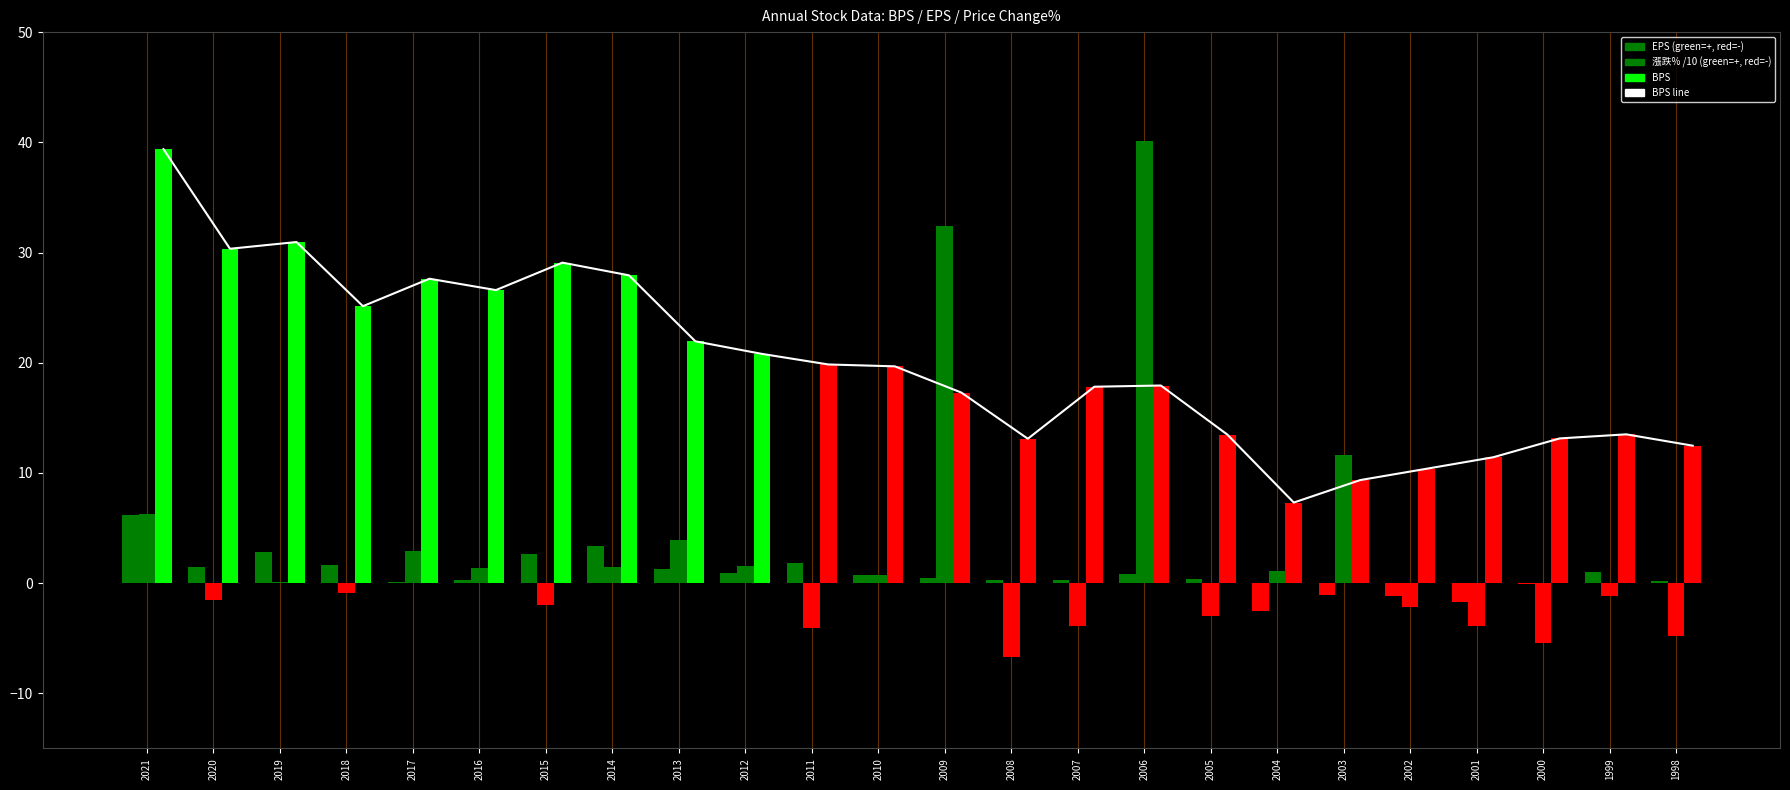

Reading left to right, transcribe all the data shown in this chart.

2021=39.4	2020=30.3	2019=30.9	2018=25.1	2017=27.6	2016=26.6	2015=29.1	2014=27.9	2013=21.9	2012=20.8	2011=19.8	2010=19.7	2009=17.3	2008=13.1	2007=17.8	2006=17.9	2005=13.5	2004=7.3	2003=9.3	2002=10.4	2001=11.4	2000=13.1	1999=13.5	1998=12.5